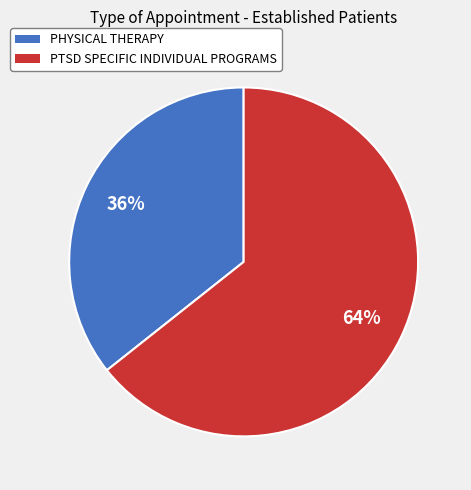

To the nearest percent, what is the combined percentage of PTSD SPECIFIC INDIVIDUAL PROGRAMS and PHYSICAL THERAPY?

100%